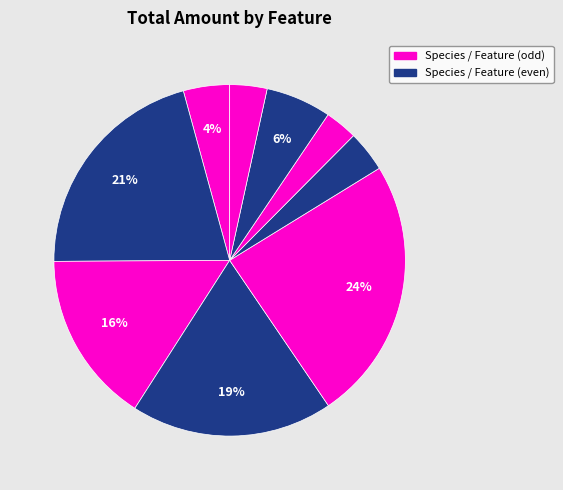

How many segments does this pie chart have?

9